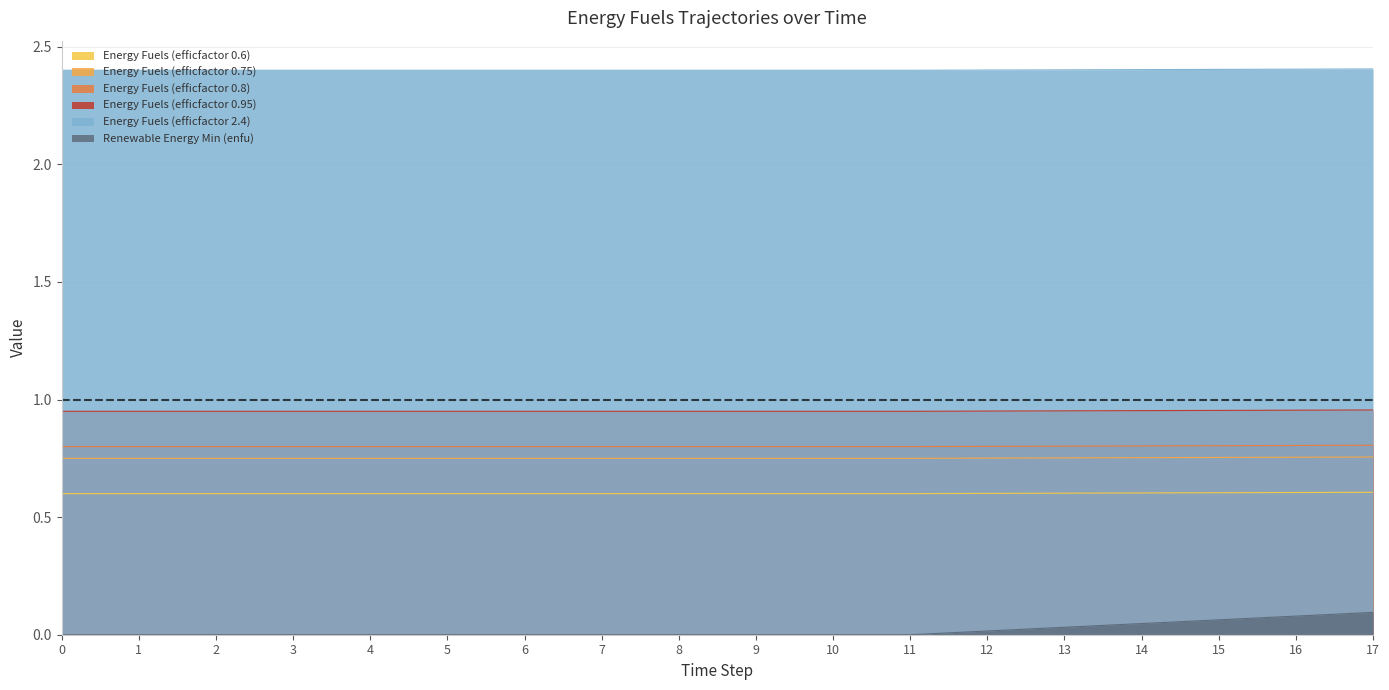

The Renewable Energy Min (enfu) series shows 0.0 at 14. True or false?

False